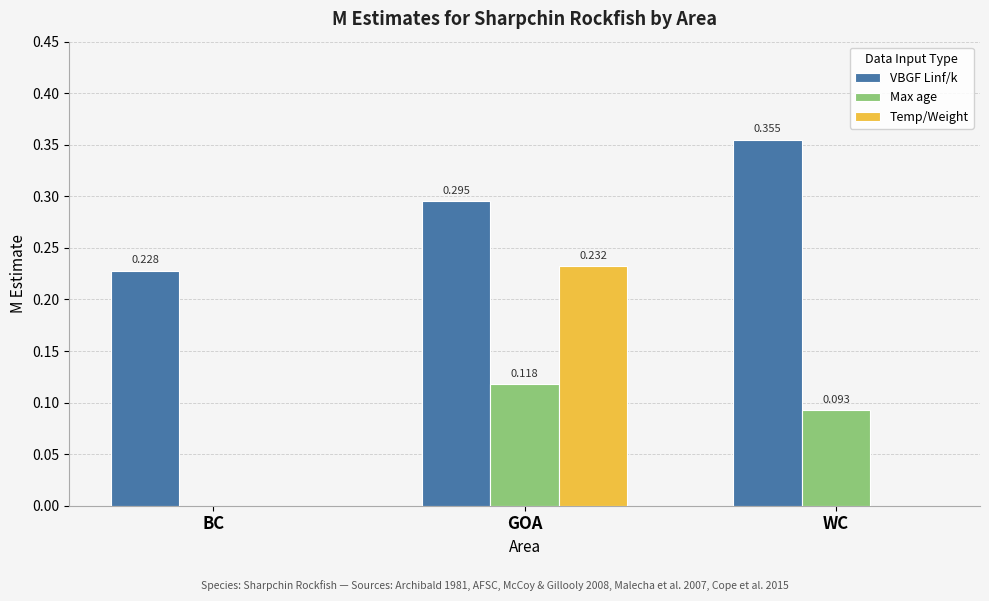

Between BC and GOA, which series saw the biggest shift?

Temp/Weight